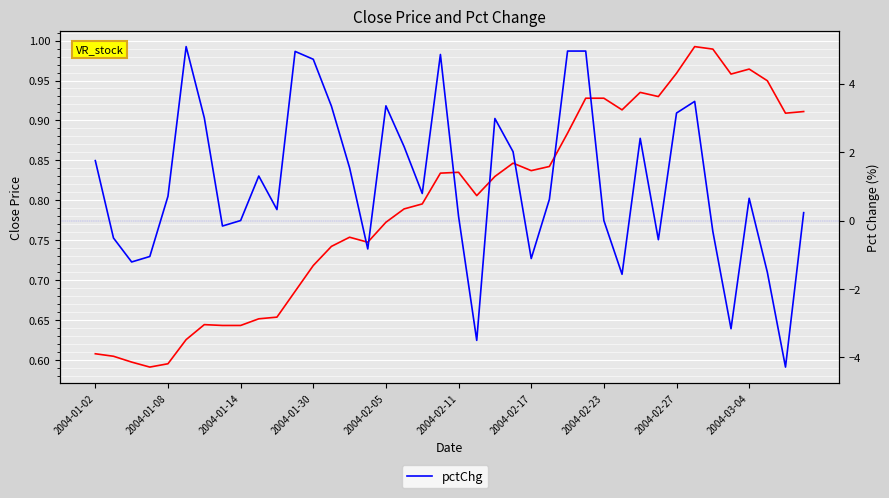

Is this an area chart (filled region under the line)?

No